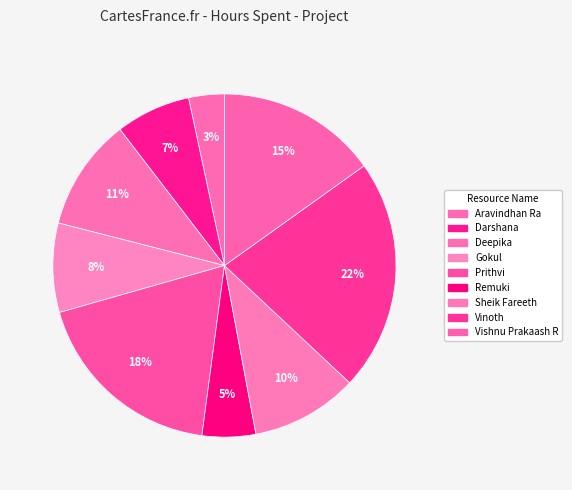

Is there any slice that represents more than half of the pie?

No